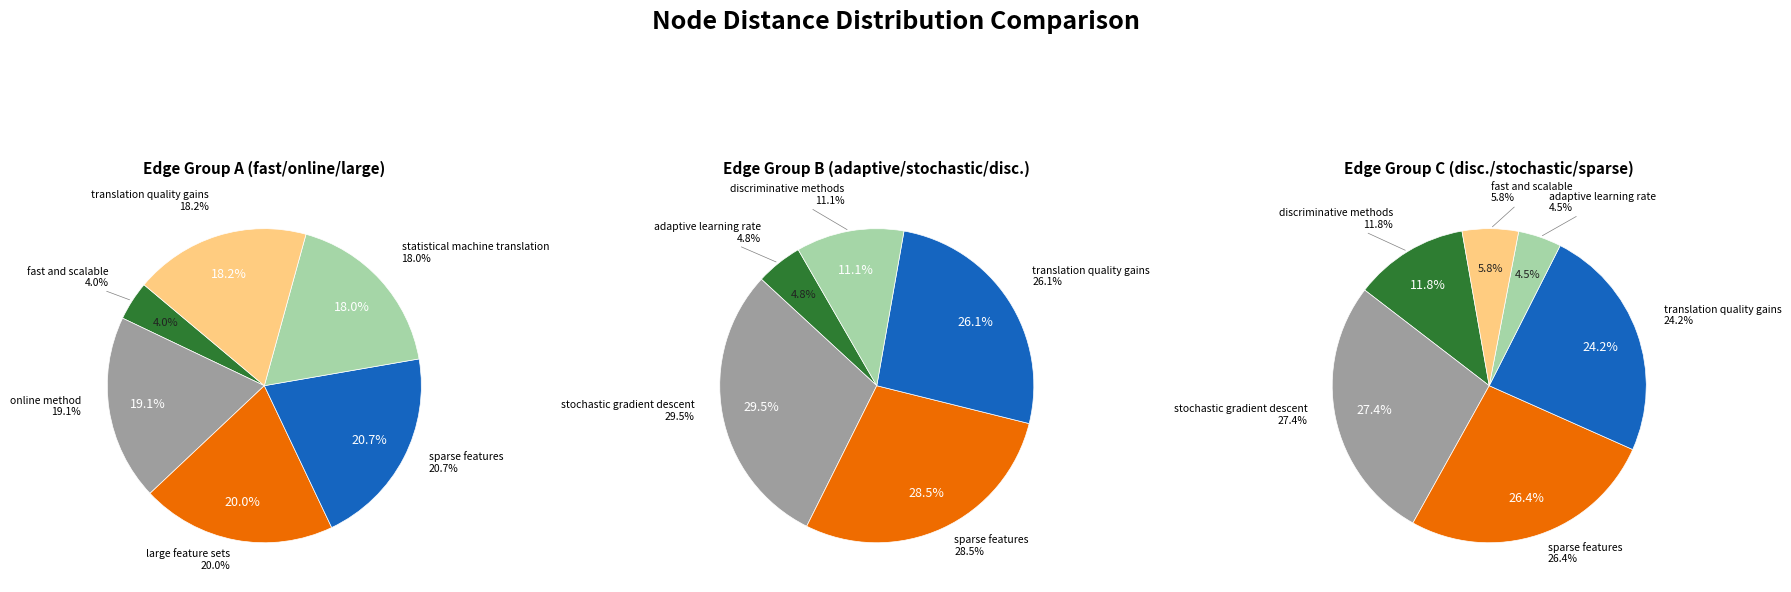

What percentage is the 3 slice, to the nearest percent?

24%